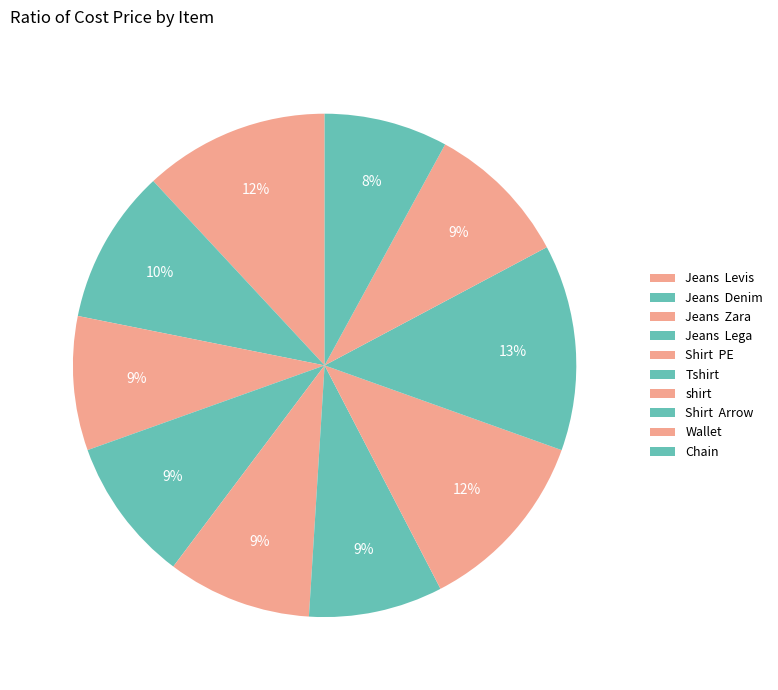

How many segments does this pie chart have?

10